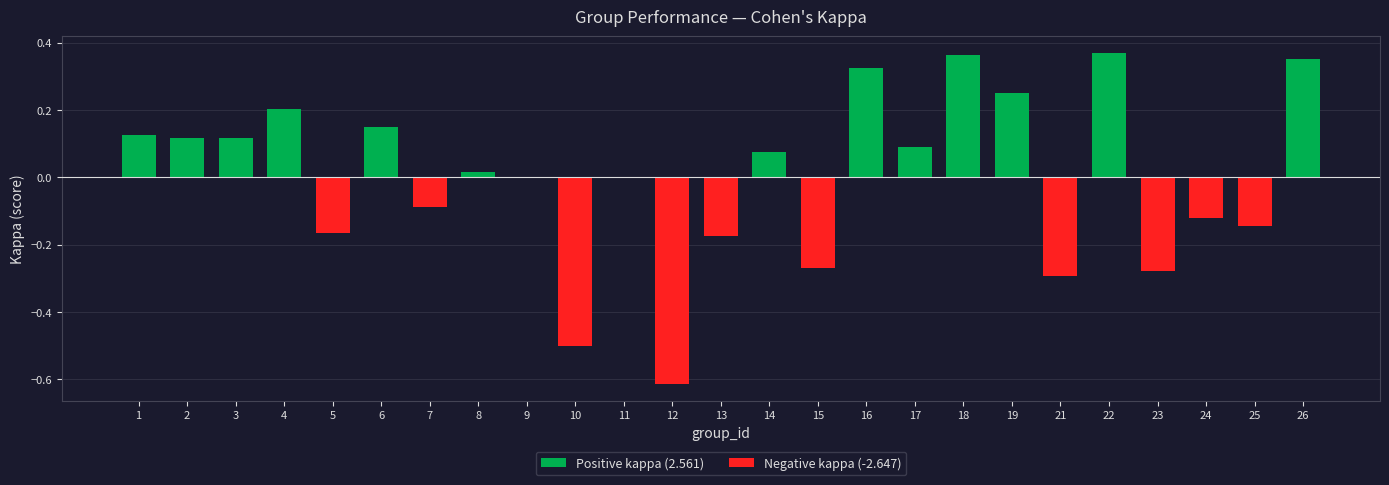

The value at 23 is -0.3. True or false?

True